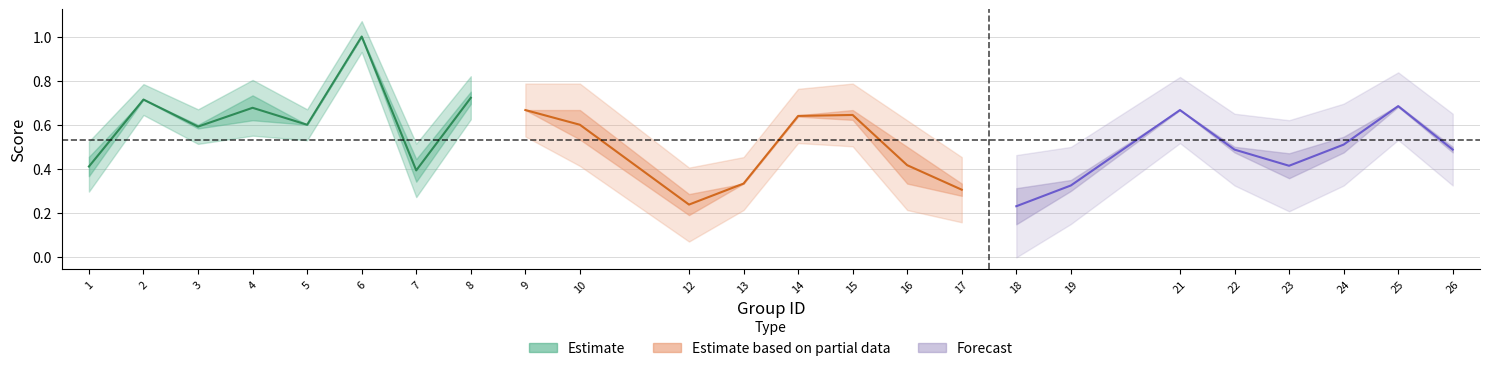

How many distinct data groups are displayed?

3